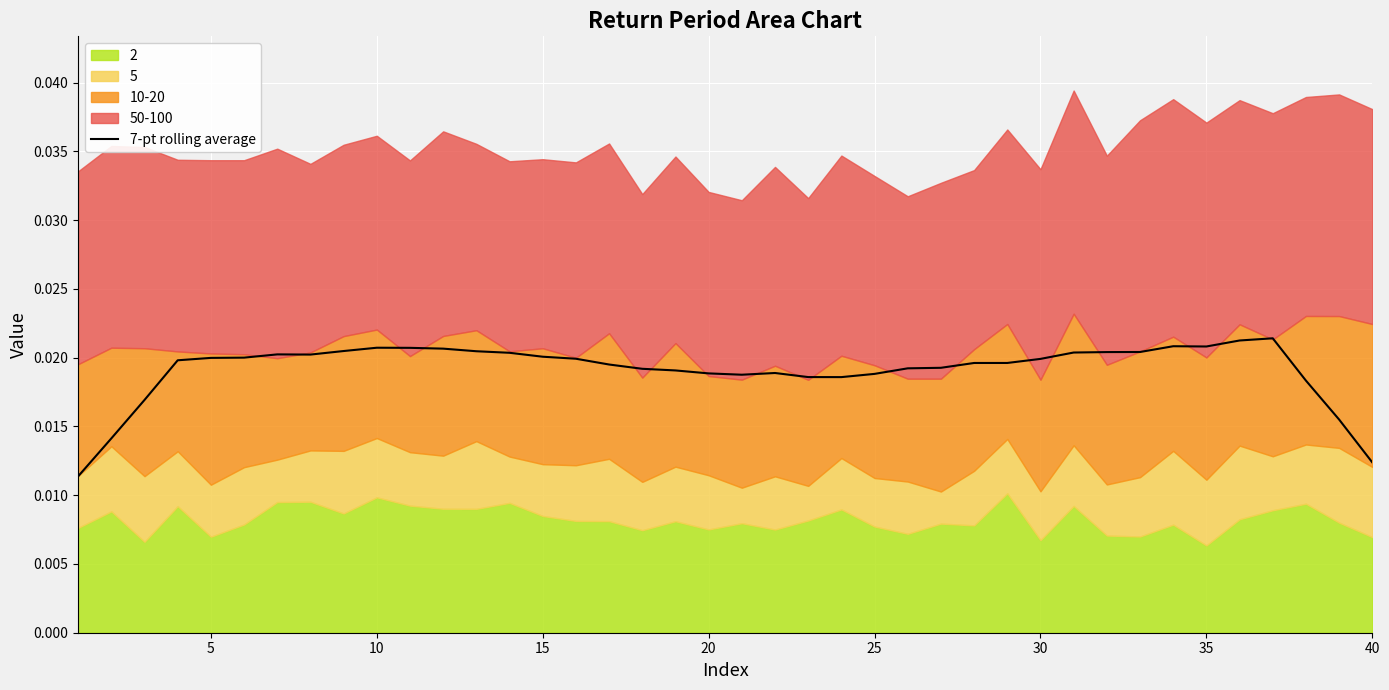

How many categories are shown in the chart?

40